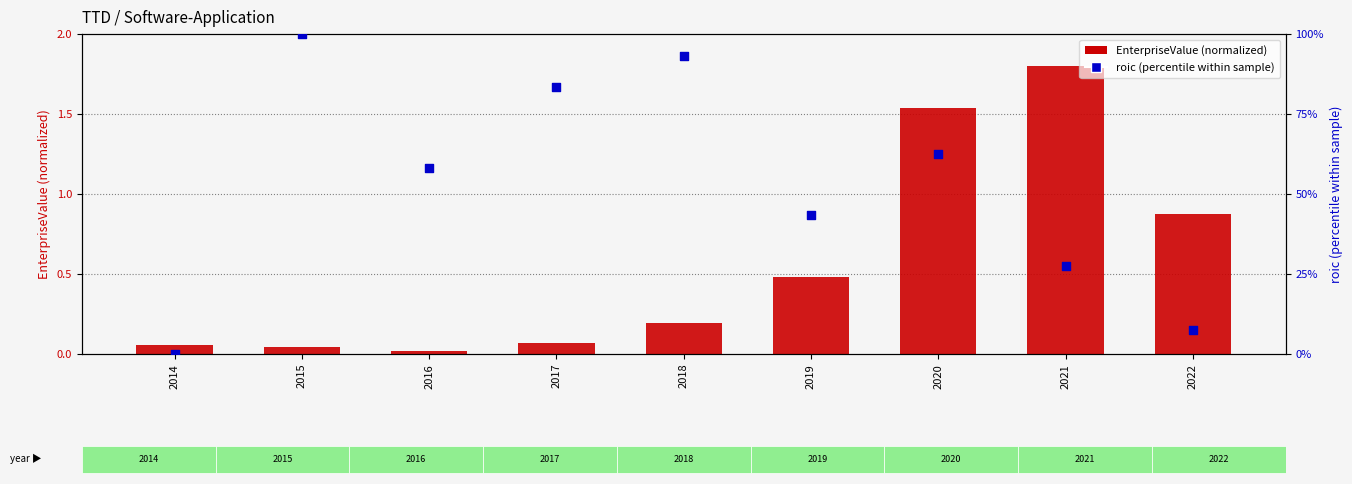

Which series has the largest Y range (max minus min)?

roic (percentile)